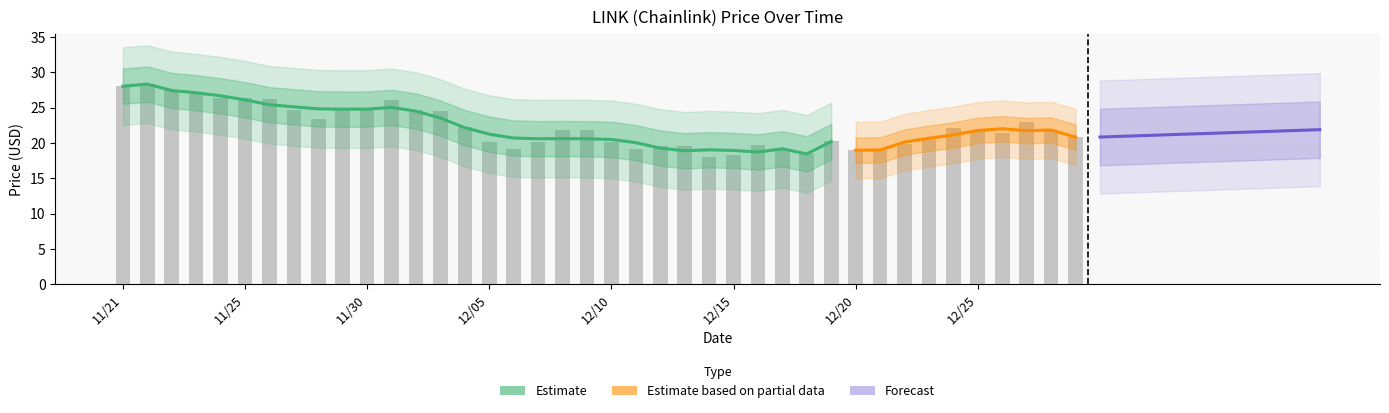

Approximately how many times larger is the value at 12/16 compared to 12/17?

1.0